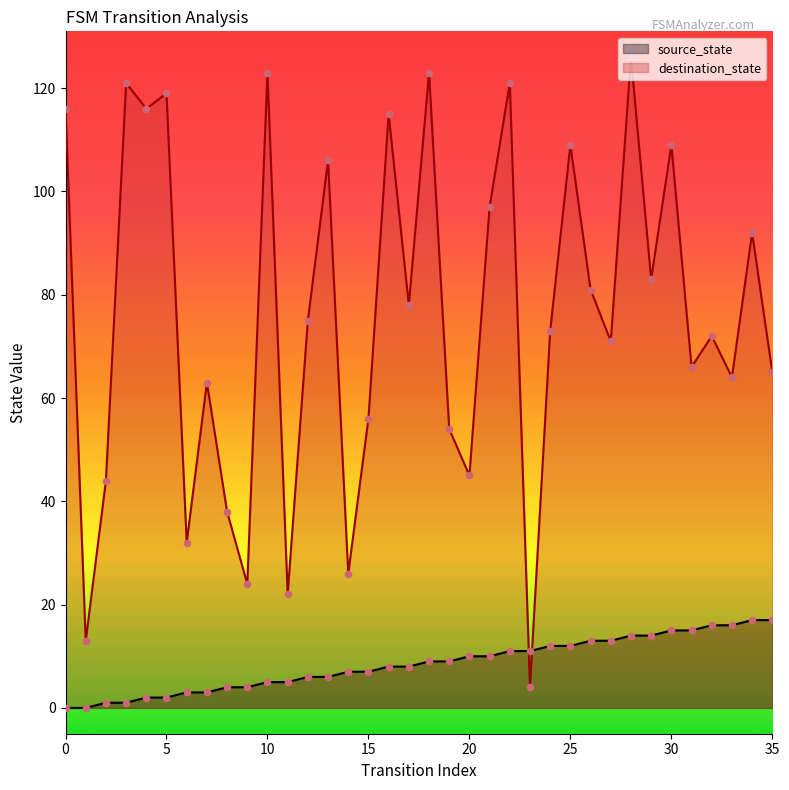

Is the value of destination_state at 0 greater than the value of source_state at 16?

Yes